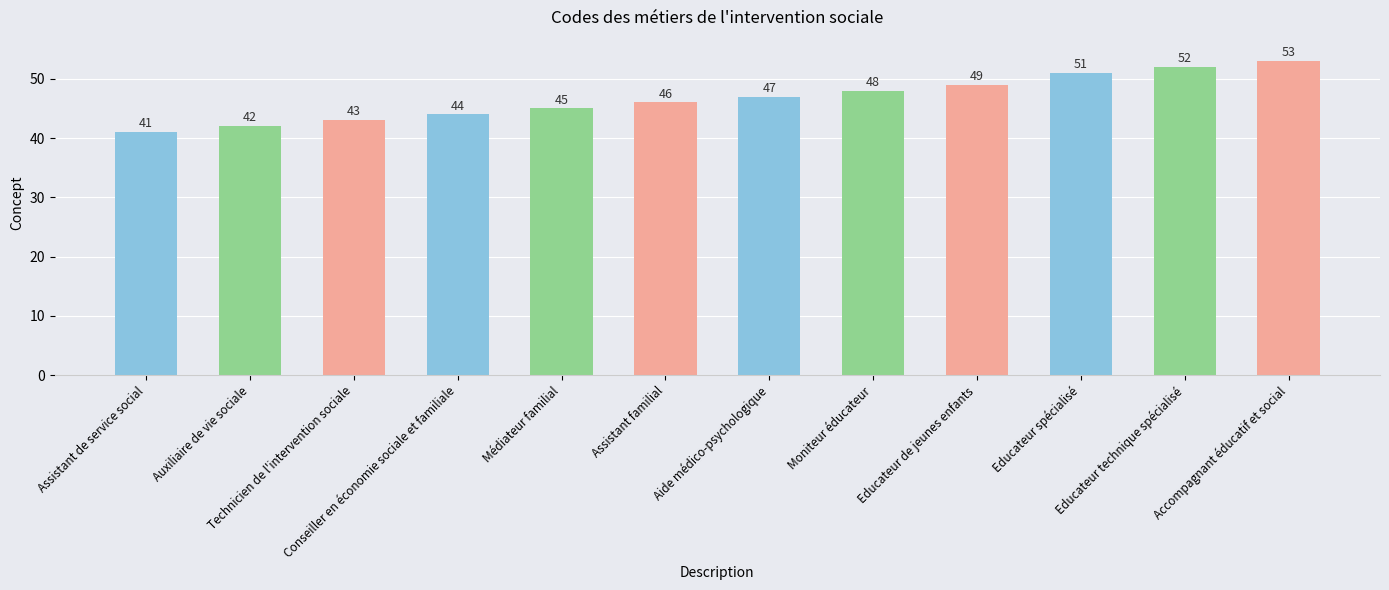

True or false: the data shows 78 at Médiateur familial.

False